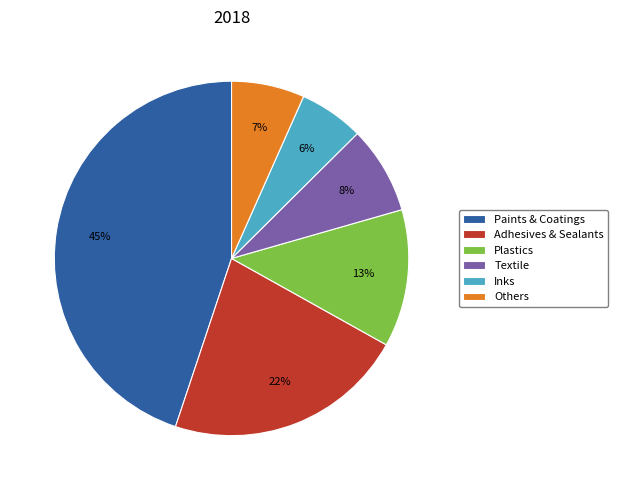

The Inks slice represents 6% of the pie. True or false?

True